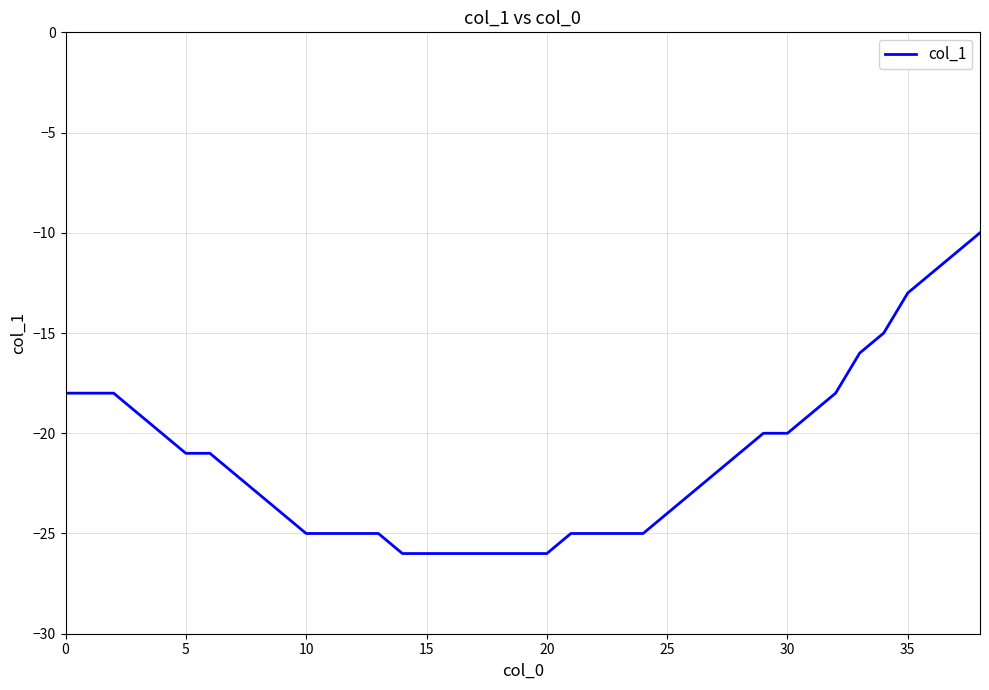

What is the greatest value displayed?

-10